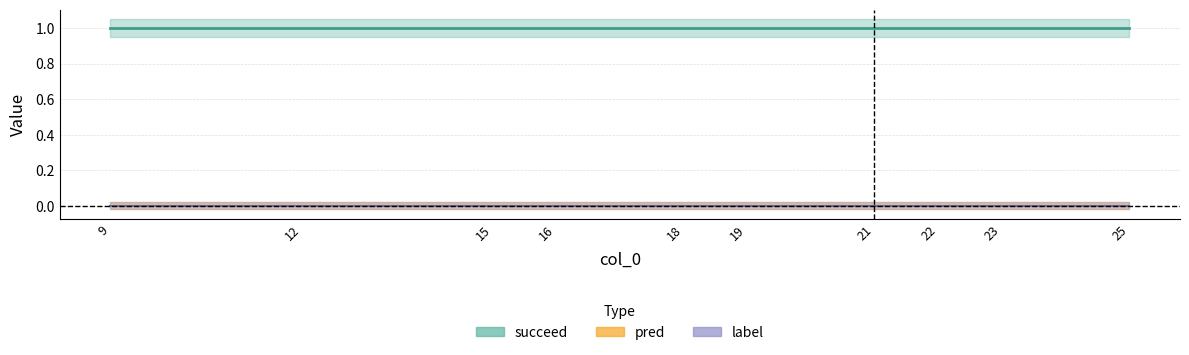

What is the average value of the succeed series?

1